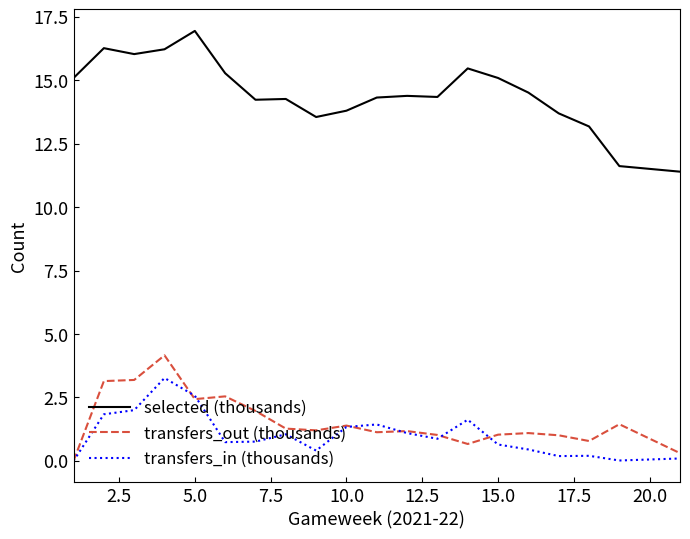

What is the difference between the maximum and minimum values in the selected (thousands) series?

5.5